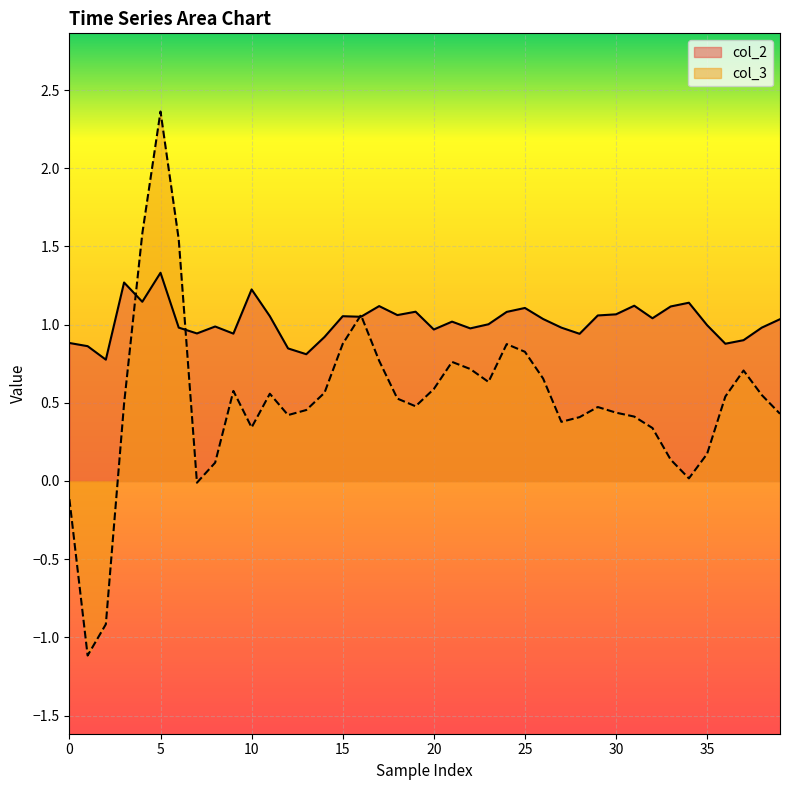

Reading left to right, extract all data points from this chart.

col_2: 0.9	0.9	0.8	1.3	1.1	1.3	1.0	0.9	1.0	0.9	1.2	1.1	0.8	0.8	0.9	1.1	1.1	1.1	1.1	1.1	1.0	1.0	1.0	1.0	1.1	1.1	1.0	1.0	0.9	1.1	1.1	1.1	1.0	1.1	1.1	1.0	0.9	0.9	1.0	1.0
col_3: -0.1	-1.1	-0.9	0.5	1.6	2.4	1.5	-0.0	0.1	0.6	0.3	0.6	0.4	0.5	0.6	0.9	1.1	0.8	0.5	0.5	0.6	0.8	0.7	0.6	0.9	0.8	0.7	0.4	0.4	0.5	0.4	0.4	0.3	0.1	0.0	0.2	0.5	0.7	0.5	0.4